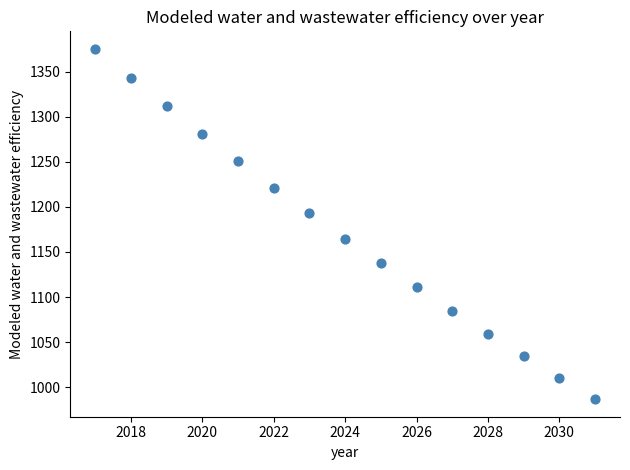

What is the range of X values (max minus min)?

14.0